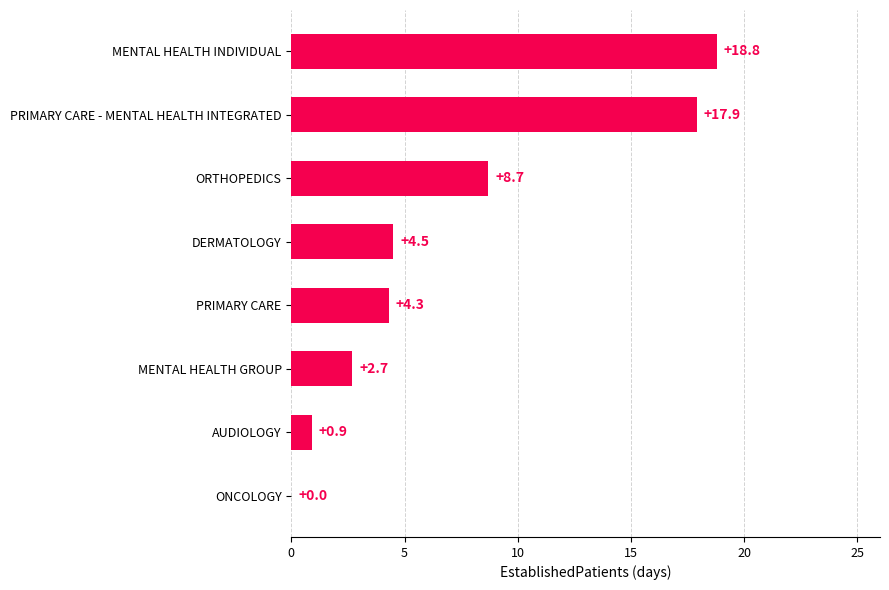

What is the sum of all values?

57.8